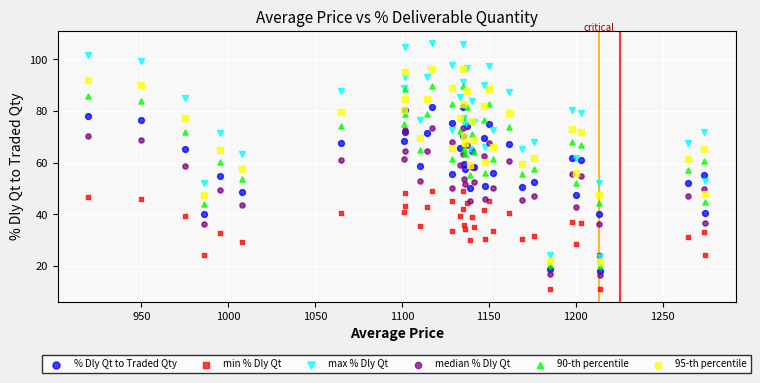

What are all the series names shown in the legend?

% Dly Qt to Traded Qty, min % Dly Qt, max % Dly Qt, median % Dly Qt, 90-th percentile, 95-th percentile